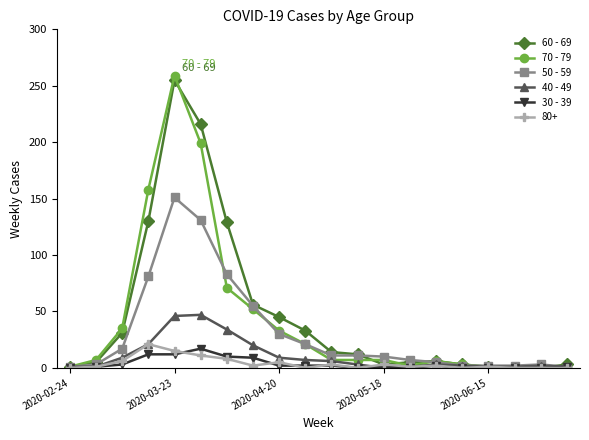

Which series has the widest spread of values?

70 - 79